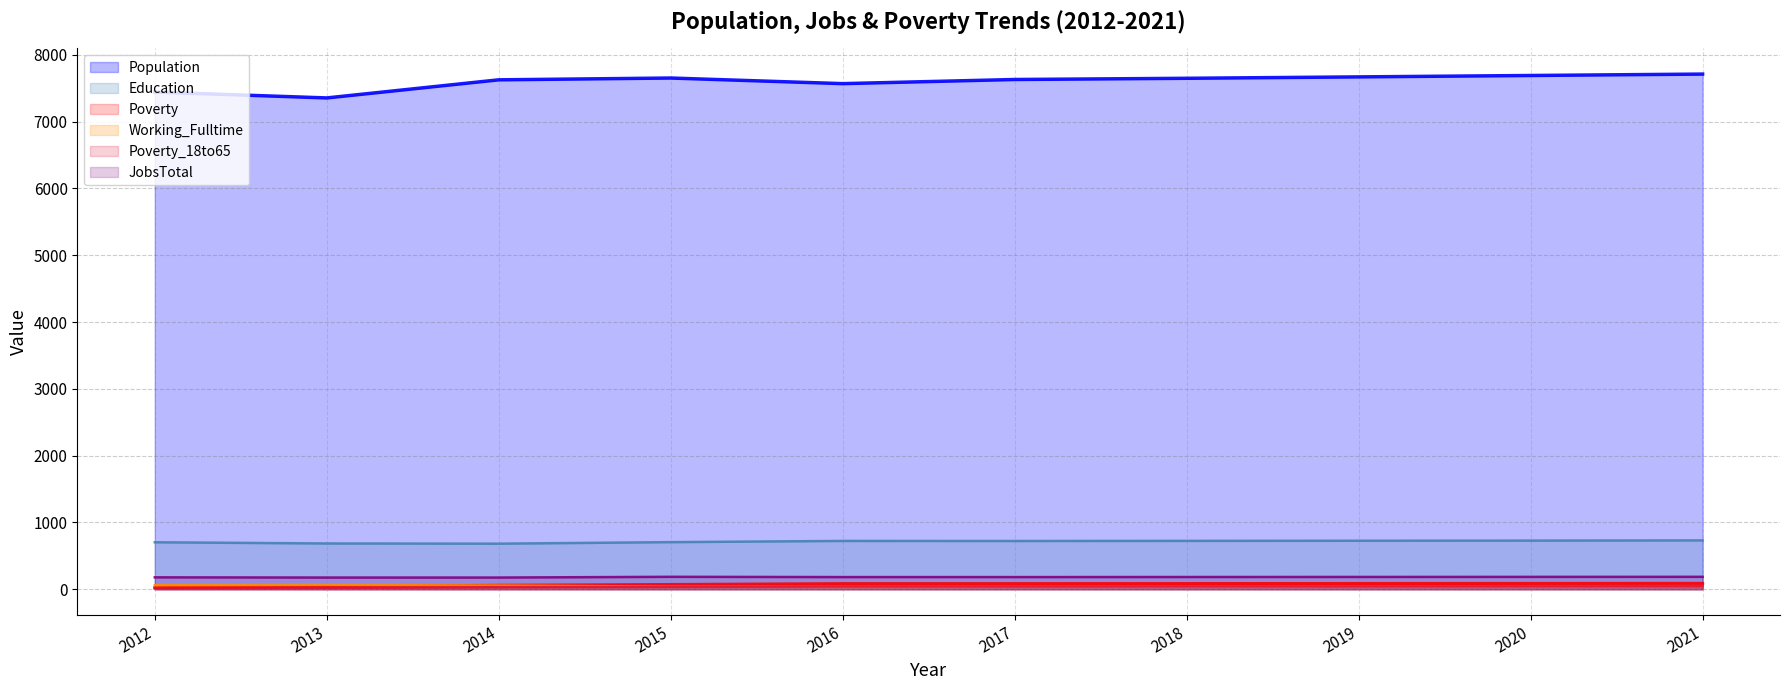

What is the difference between the highest and lowest values at 2015?

7617